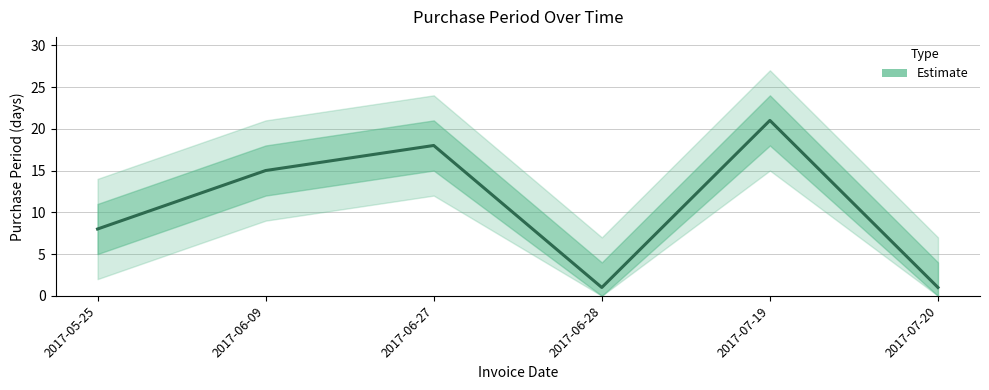

Rank the categories by value from lowest to highest.

2017-06-28, 2017-07-20, 2017-05-25, 2017-06-09, 2017-06-27, 2017-07-19